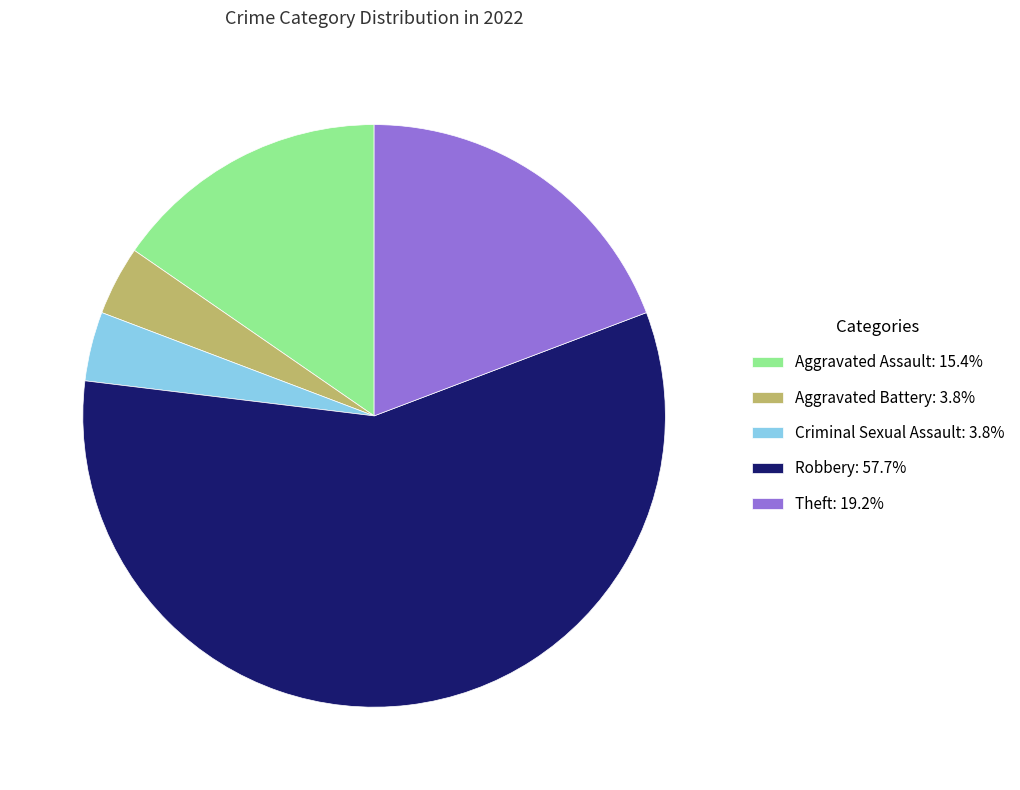

Do Criminal Sexual Assault and Aggravated Assault together represent more than half of the pie?

No